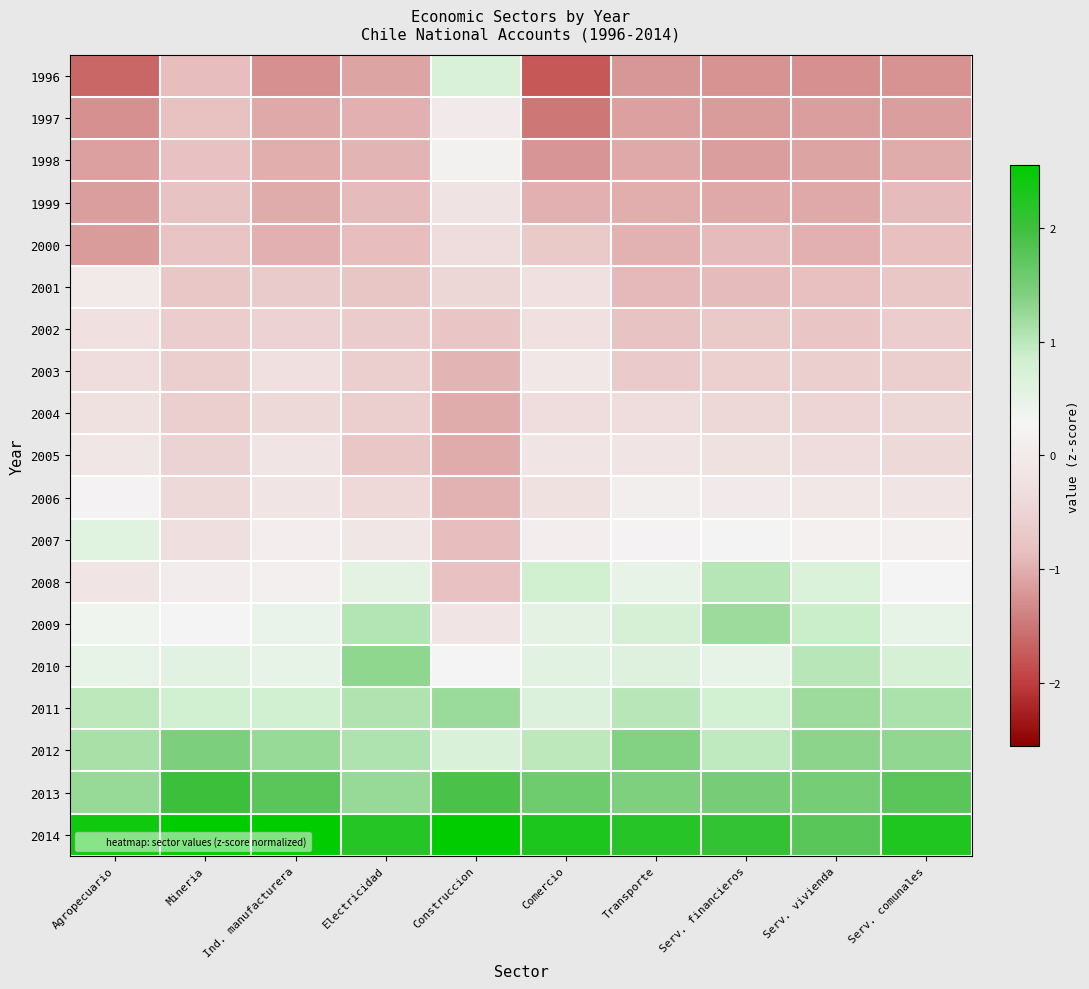

Rank the series by their maximum value, from lowest to highest.

2000, 2002, 2004, 1999, 2005, 2003, 2001, 1997, 1998, 2006, 2007, 1996, 2008, 2009, 2011, 2010, 2012, 2013, 2014